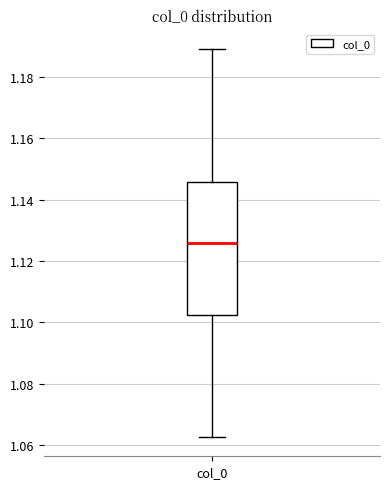

Read this box plot against the y-axis: the position of the median line, the range covered by the box, and the ends of both whiskers. The values are not printed on the chart, so give them approximately, as read against the axis.

median 1.126, box 1.102 to 1.146, whiskers 1.062 to 1.190